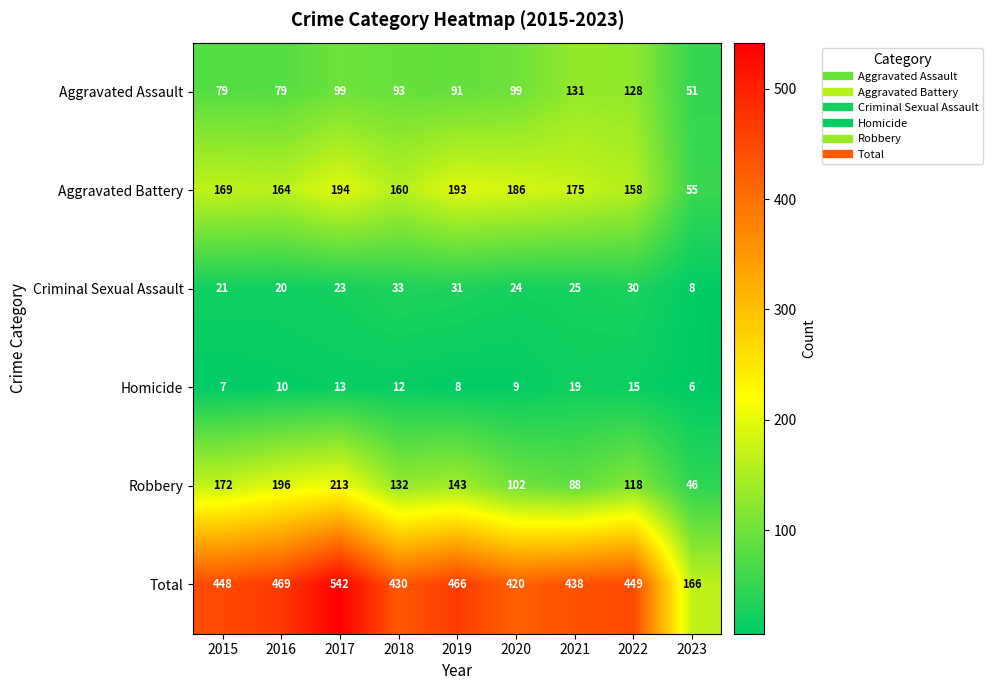

Which series has the largest total across all categories?

Total